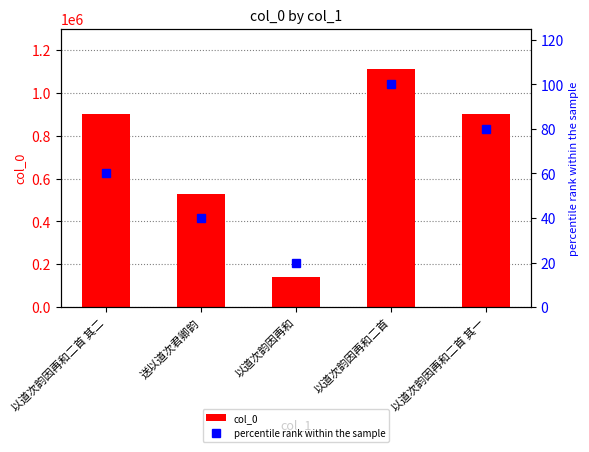

The value of col_0 at 送以道次君卿韵 is 528047. True or false?

True